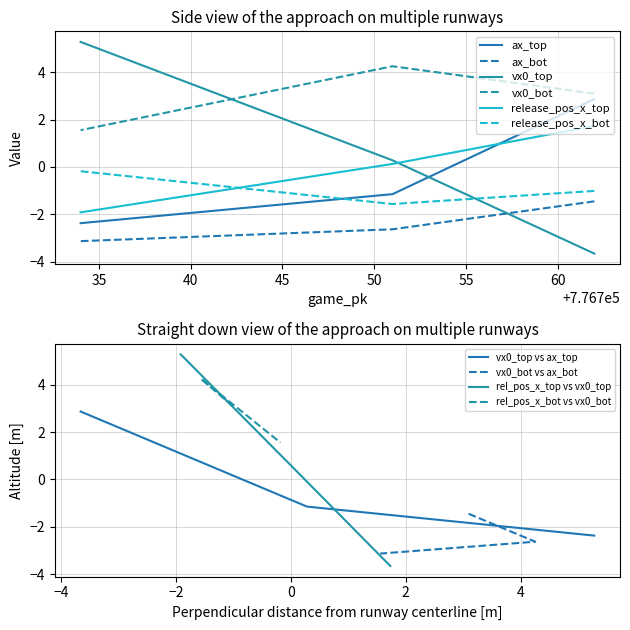

What is the sum of the release_pos_x_bot values at 776751 and 776734?

-1.7